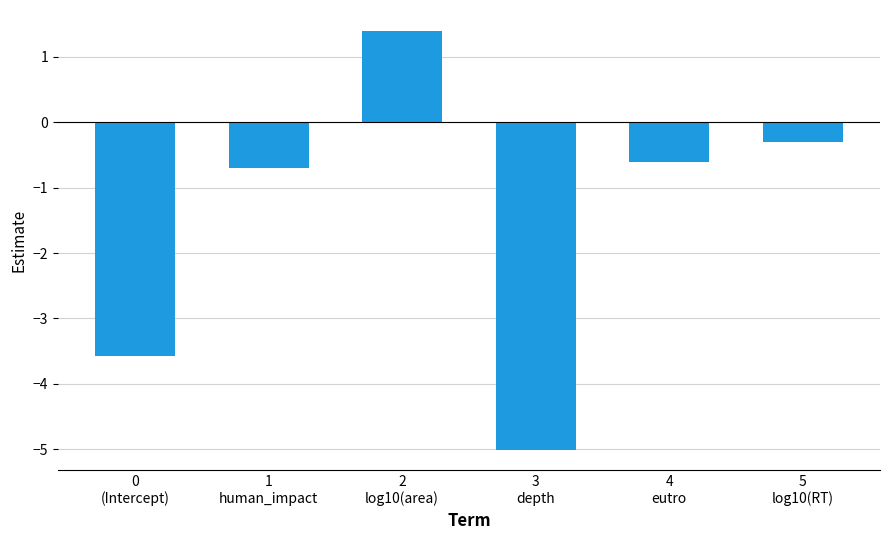

Between 1
human_impact and 2
log10(area), which is larger?

2
log10(area)